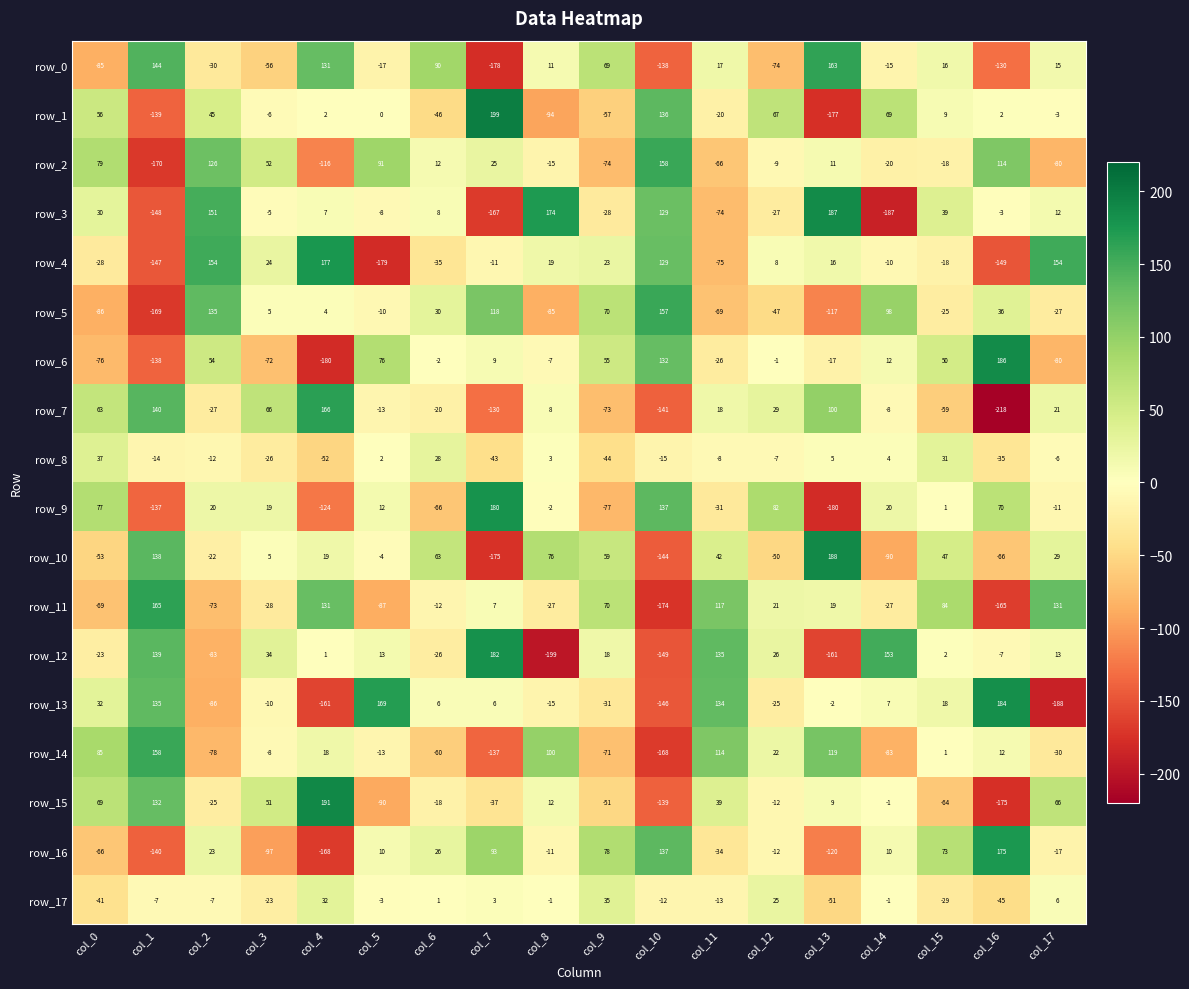

At which label does row_4 first exceed 8?

col_2